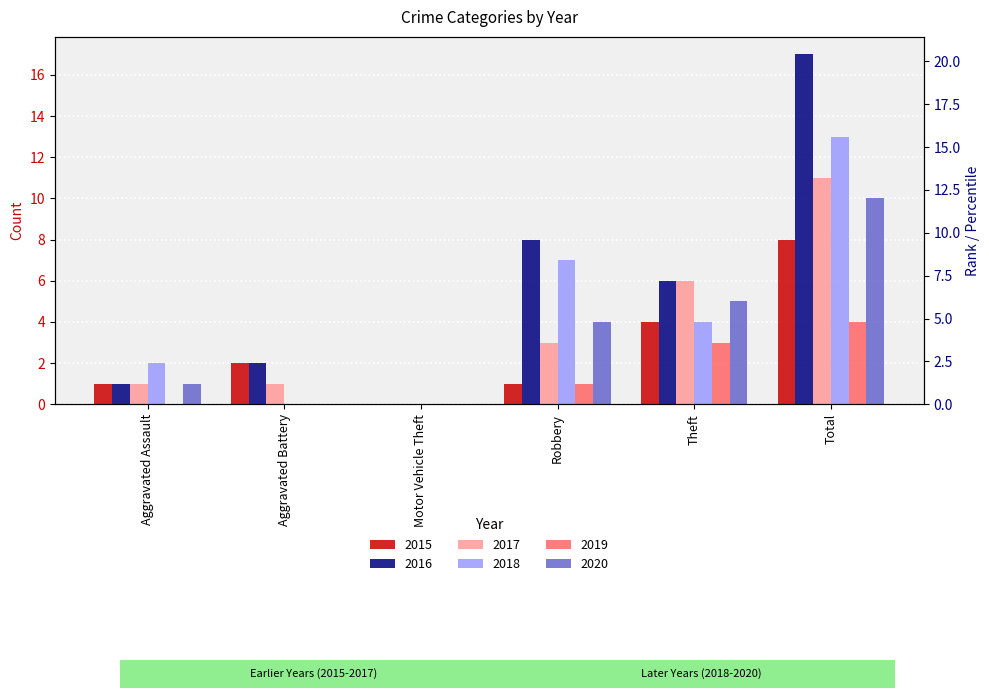

Reading right to left, transcribe all the data shown in this chart.

2015: Total=8	Theft=4	Robbery=1	Motor Vehicle Theft=0	Aggravated Battery=2	Aggravated Assault=1
2016: Total=17	Theft=6	Robbery=8	Motor Vehicle Theft=0	Aggravated Battery=2	Aggravated Assault=1
2017: Total=11	Theft=6	Robbery=3	Motor Vehicle Theft=0	Aggravated Battery=1	Aggravated Assault=1
2018: Total=13	Theft=4	Robbery=7	Motor Vehicle Theft=0	Aggravated Battery=0	Aggravated Assault=2
2019: Total=4	Theft=3	Robbery=1	Motor Vehicle Theft=0	Aggravated Battery=0	Aggravated Assault=0
2020: Total=10	Theft=5	Robbery=4	Motor Vehicle Theft=0	Aggravated Battery=0	Aggravated Assault=1